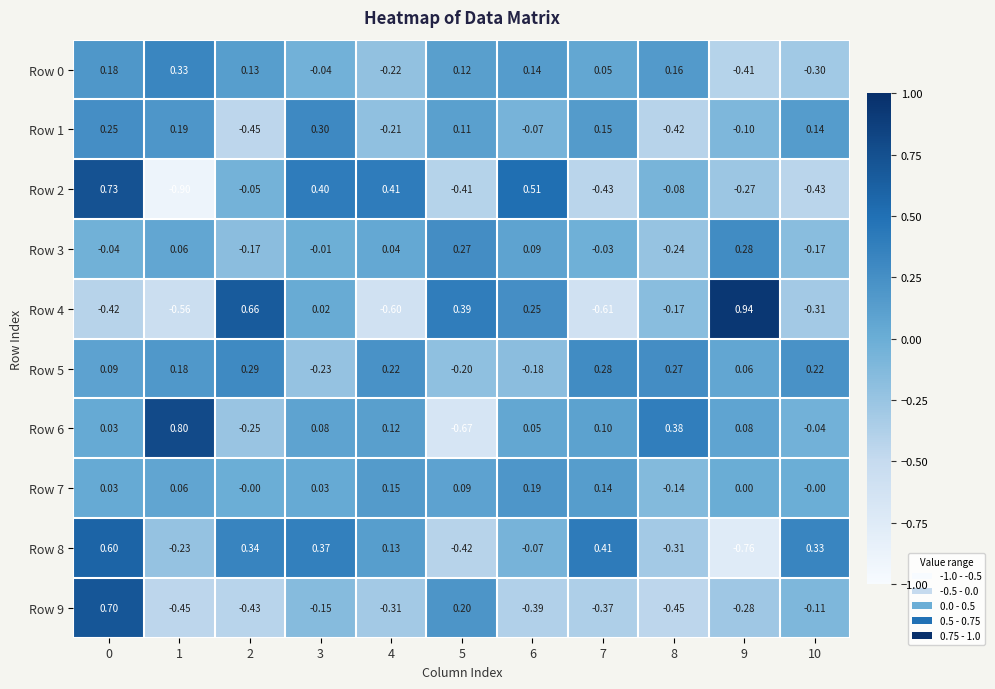

Is the value of Row 2 at 0 greater than the value of Row 0 at 9?

Yes